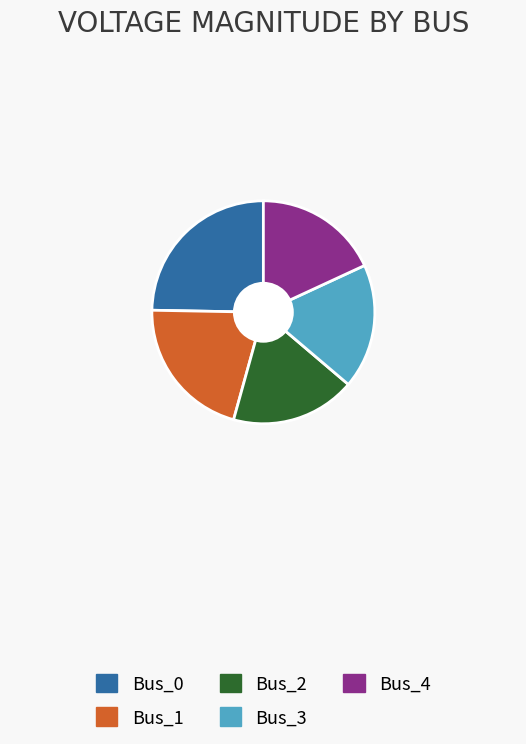

Do Bus_0 and Bus_2 together represent more than half of the pie?

No